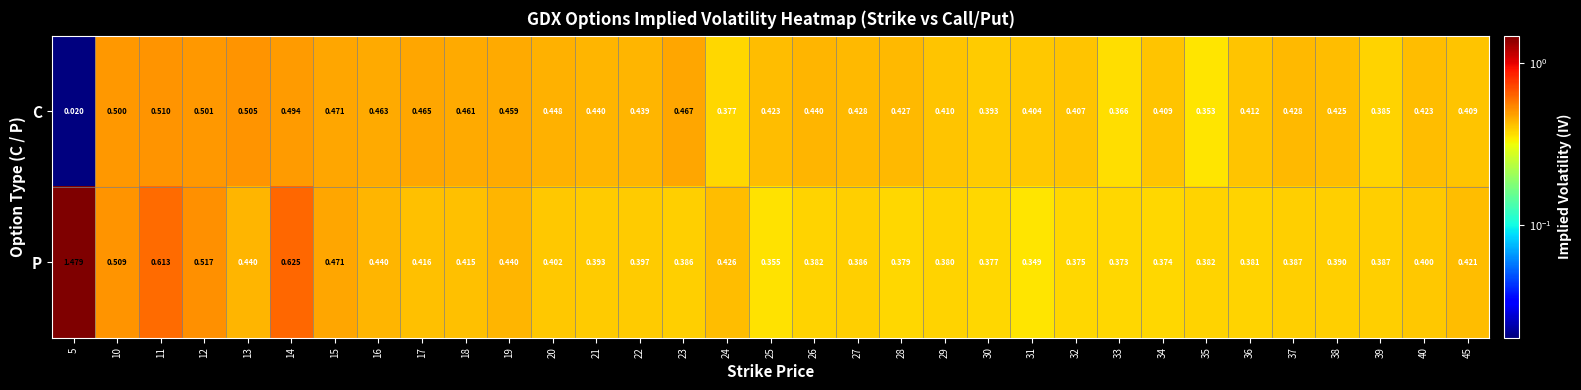

Between 26 and 39, which series saw the biggest shift?

C